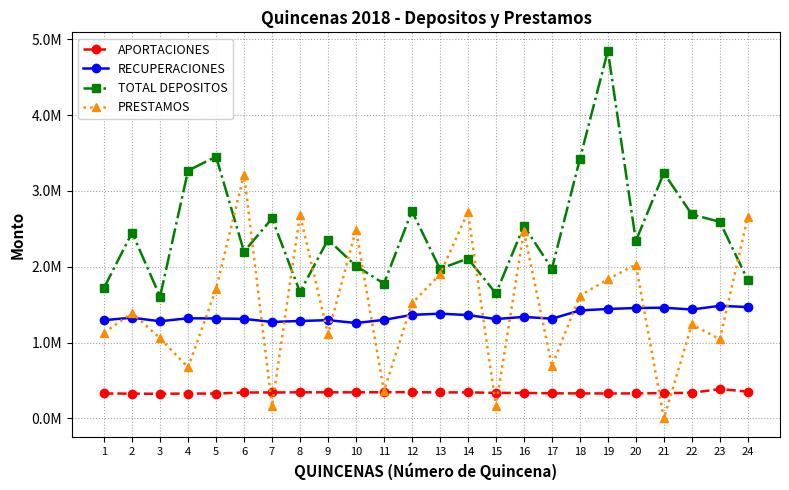

Is this an area chart (filled region under the line)?

No